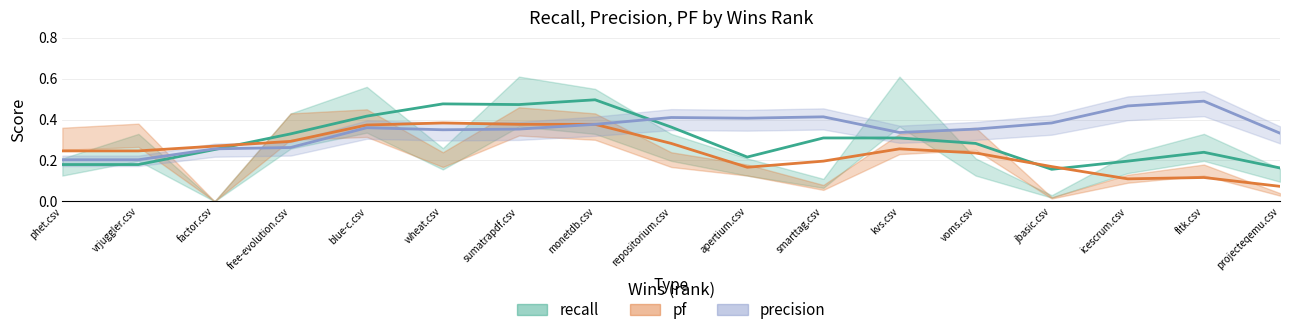

How many distinct data groups are displayed?

3